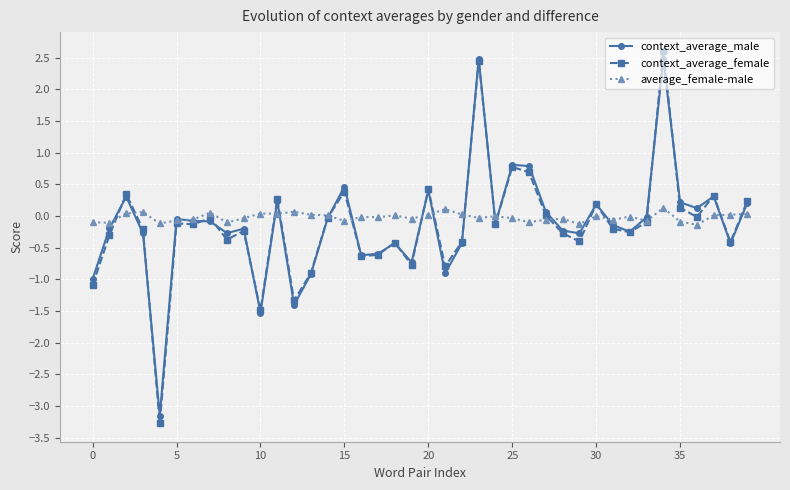

How many categories are shown in the chart?

40